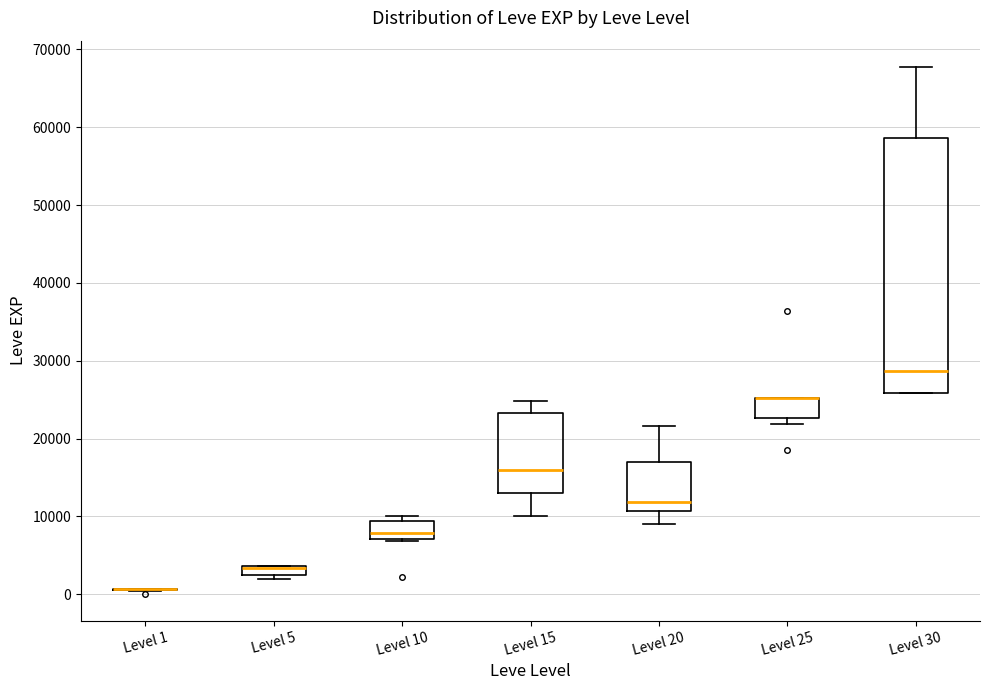

Where does the upper whisker of the box for Level 15 end on the y-axis? The values are not printed on the chart, so give them approximately, as read against the axis.

25000